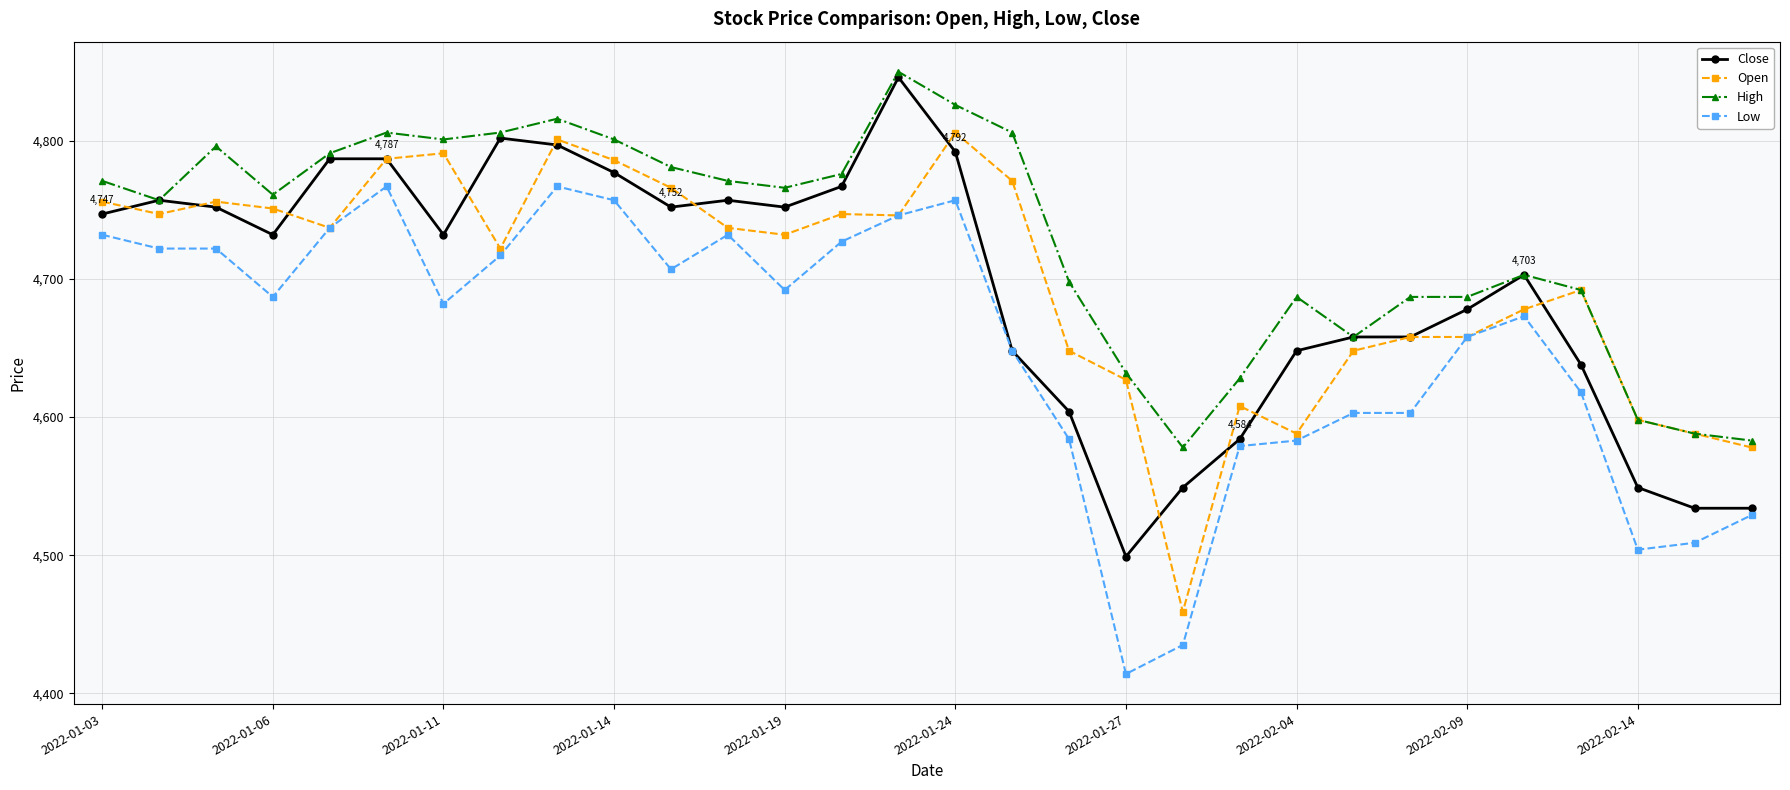

What is the value of the Open point at the 16th from the left?

4806